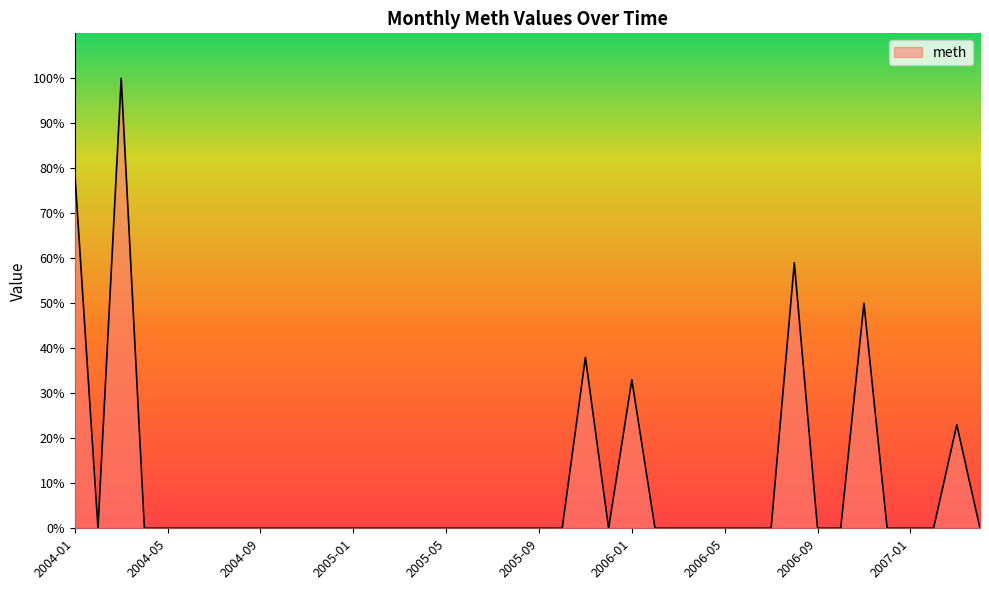

What is the greatest value displayed?

100